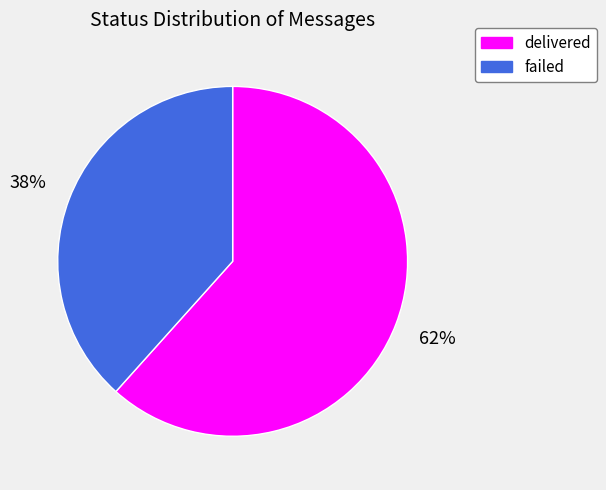

Which category has the smallest portion of the pie?

failed